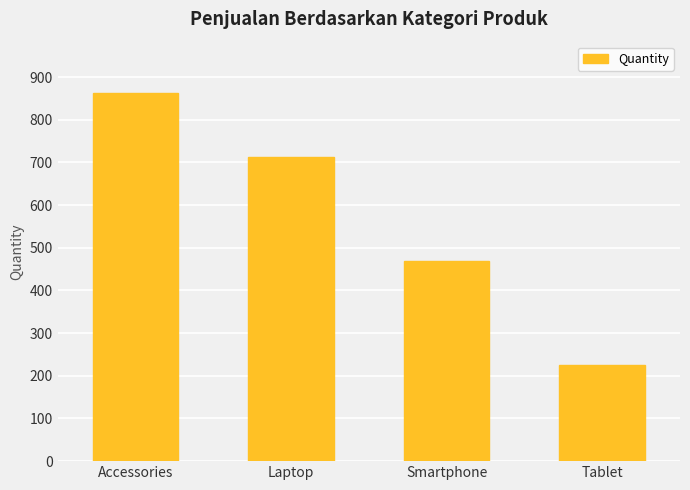

Reading left to right, extract all data points from this chart.

Accessories=863	Laptop=712	Smartphone=469	Tablet=226